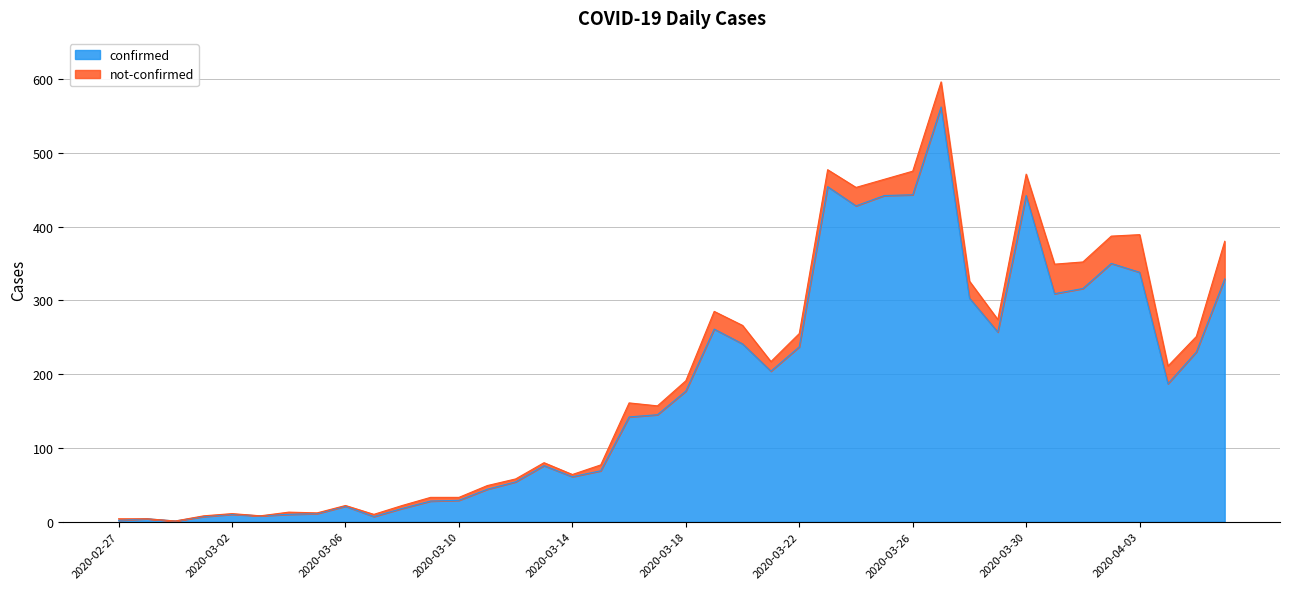

What is the label of the 17th point from the right?

2020-03-21